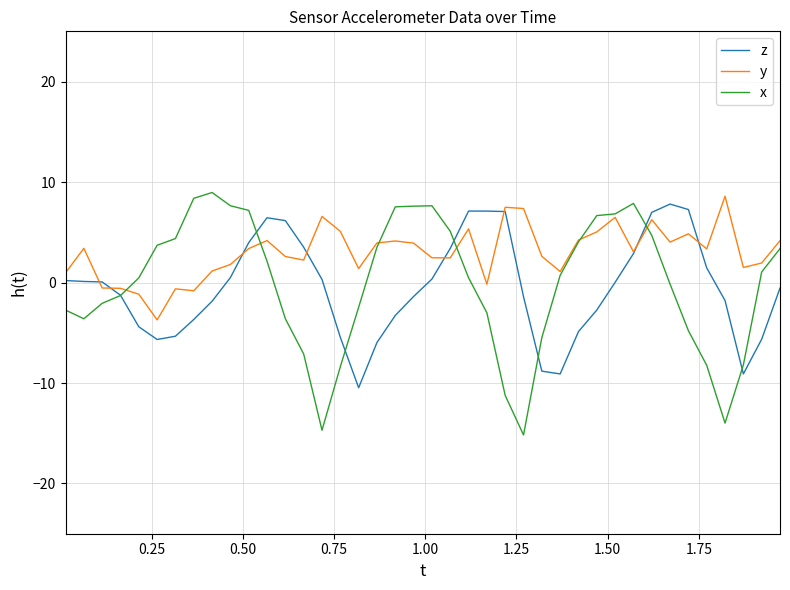

Which series has the largest range (max minus min)?

x